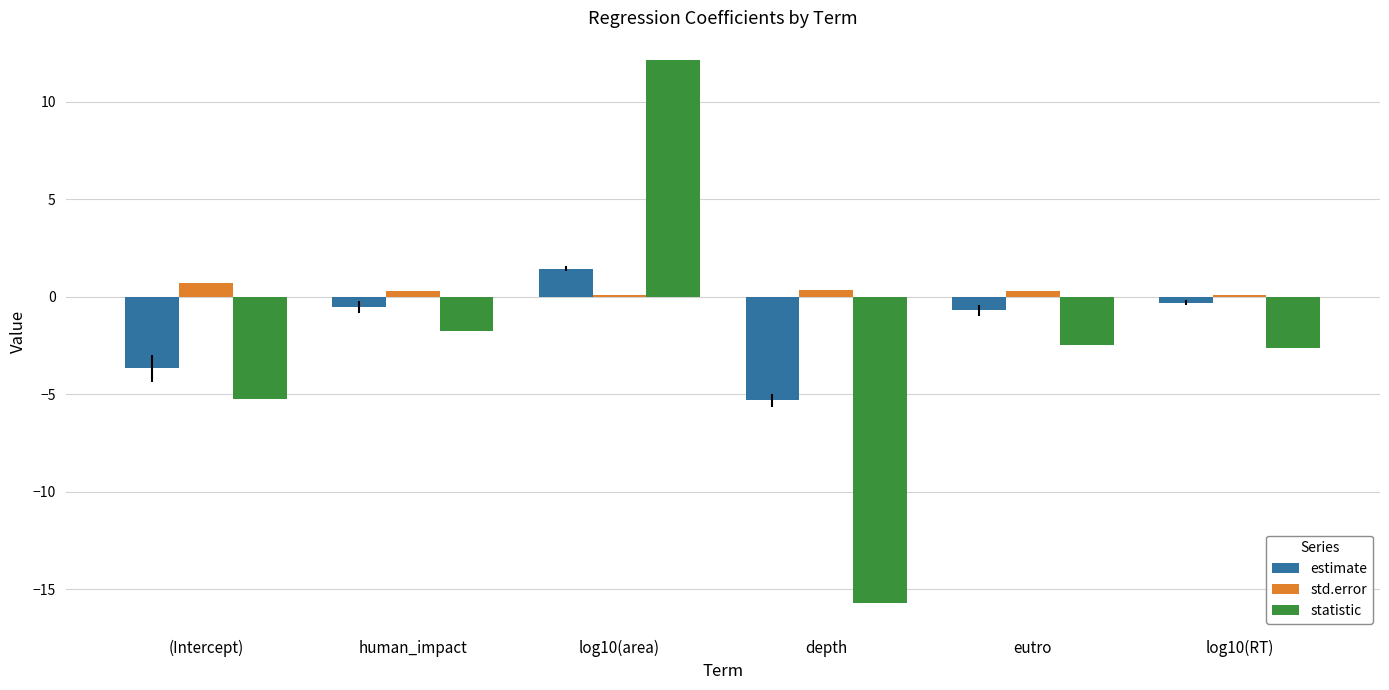

Which label corresponds to the smallest value in the chart?

depth